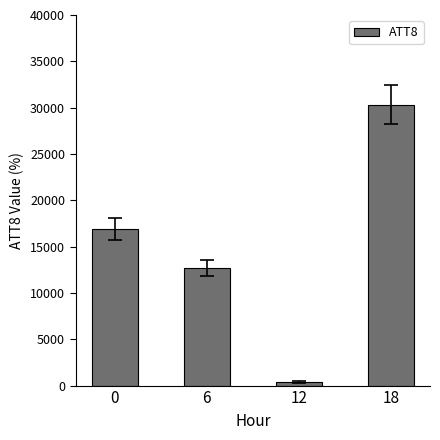

How many bars are there in total?

4